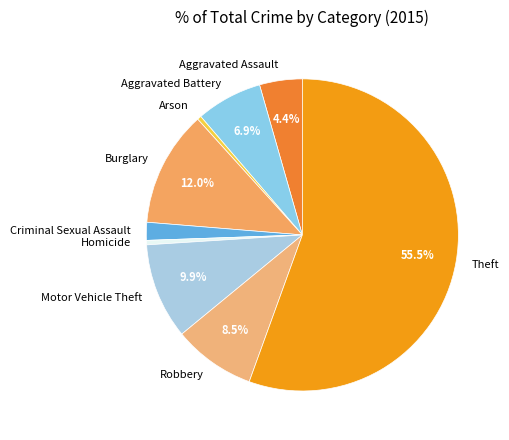

Do Homicide and Aggravated Assault together represent more than half of the pie?

No